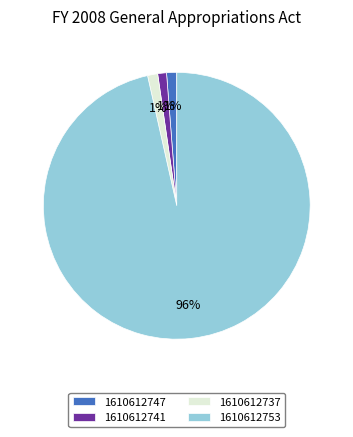

Which category has the biggest portion of the pie?

1610612753